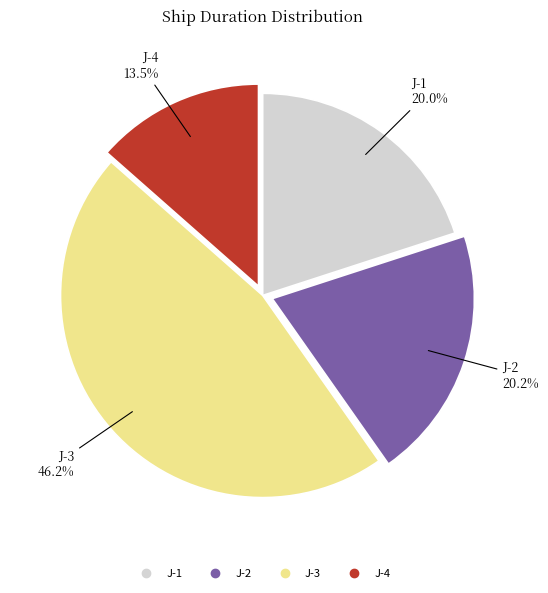

Which has a higher value, J-4 or J-2?

J-2